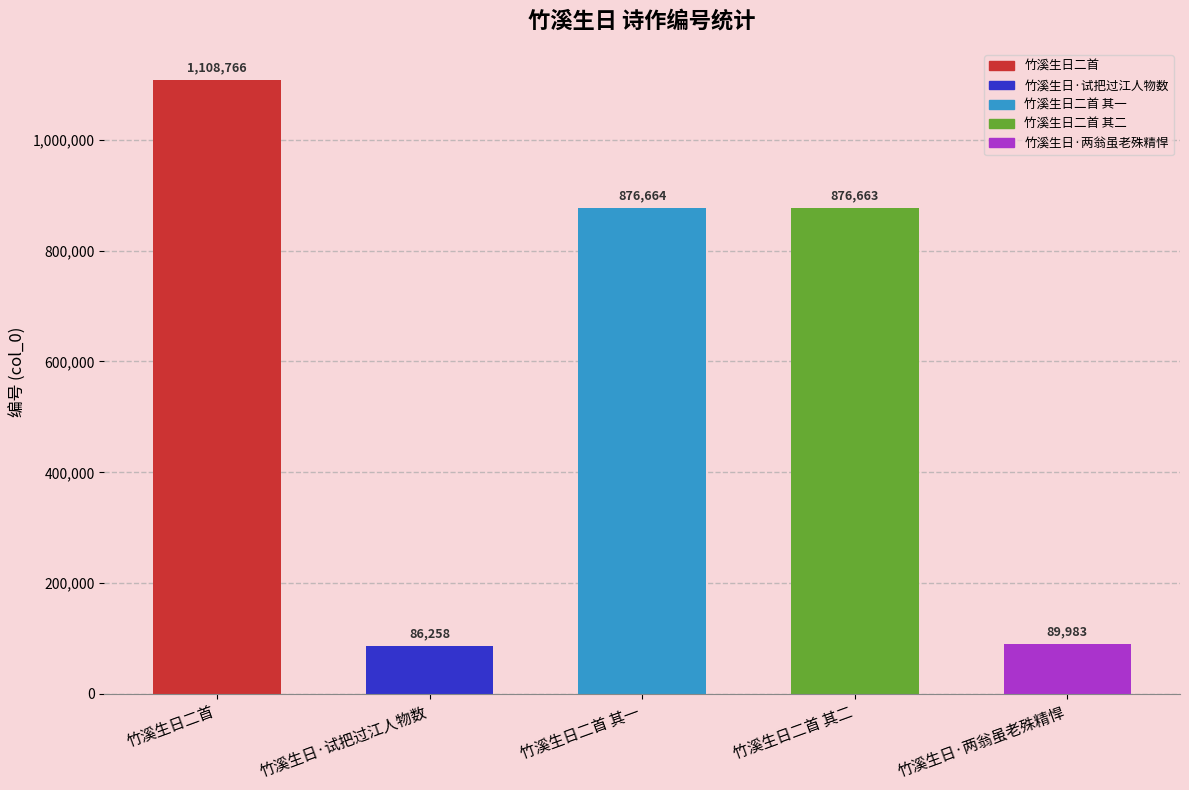

What position from the right is 竹溪生日二首 其一?

3